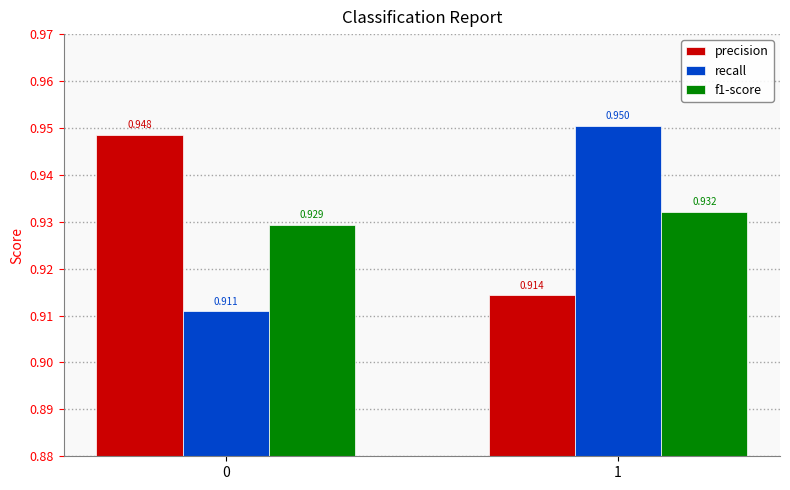

Is it true that precision equals 1.3 at 1?

False